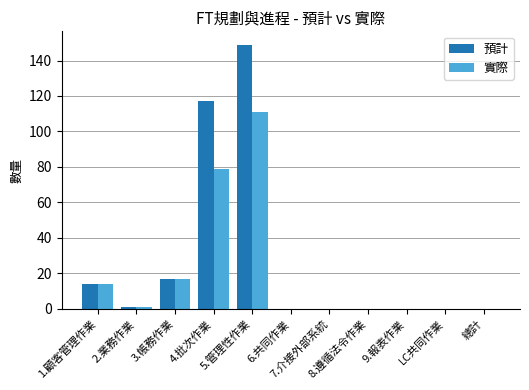

What is the sum of all 預計 values?

298